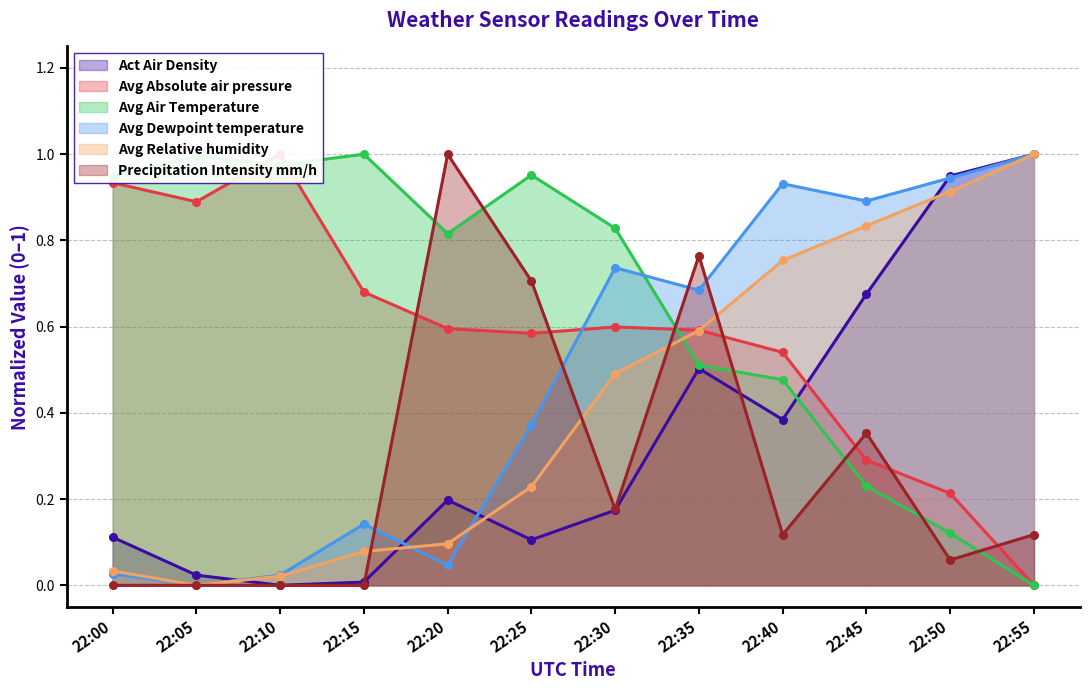

Count the number of categories in the chart.

12